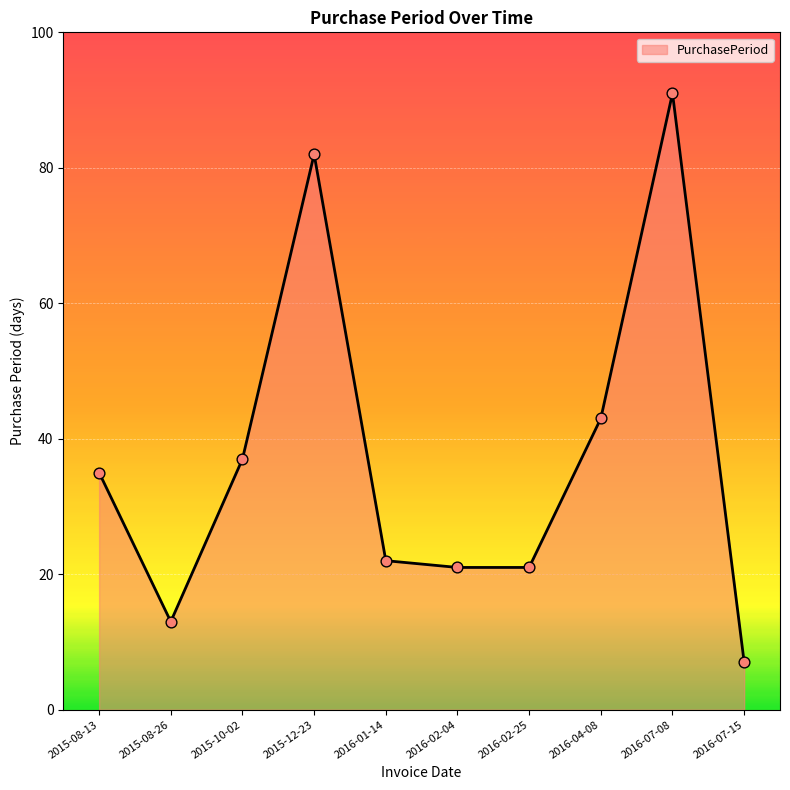

What is the change in value from 2015-08-26 to 2016-07-15?

-6